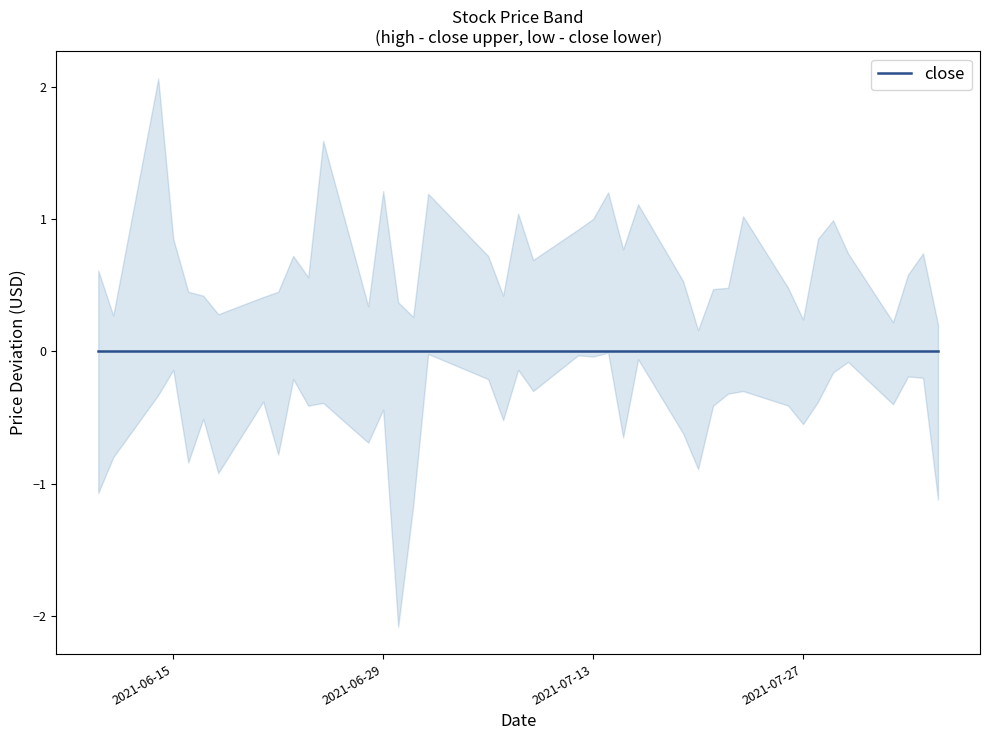

At which label does close reach its minimum?

2021-08-04